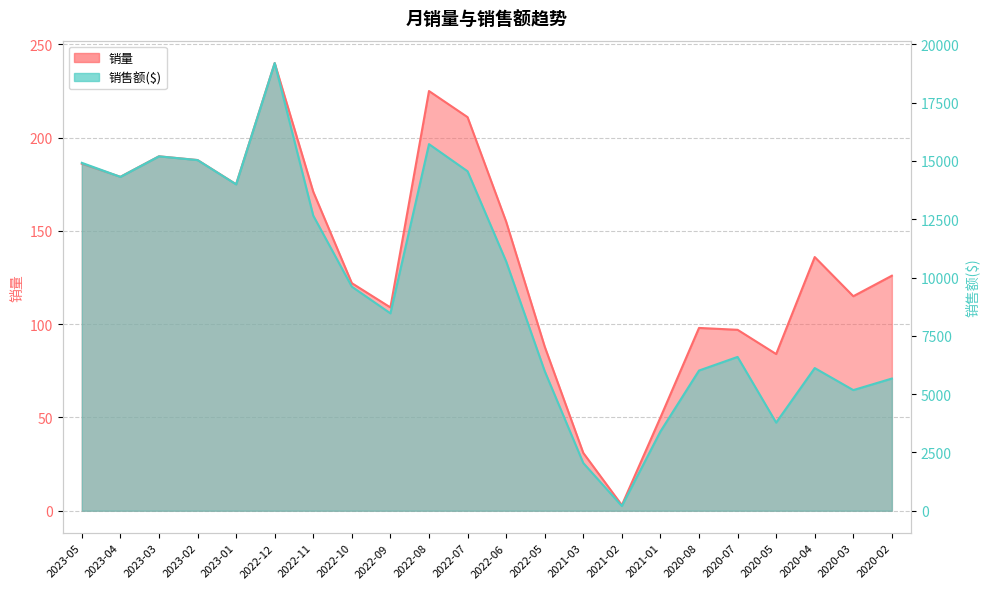

How many values in the 销量 series are below 136?

11